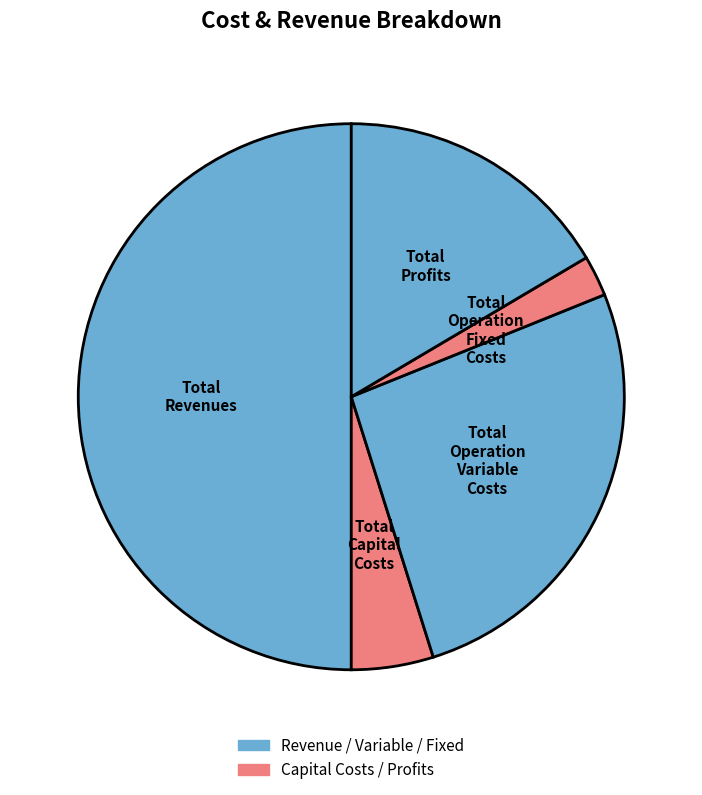

True or false: Total Profits accounts for 16% of the total.

True